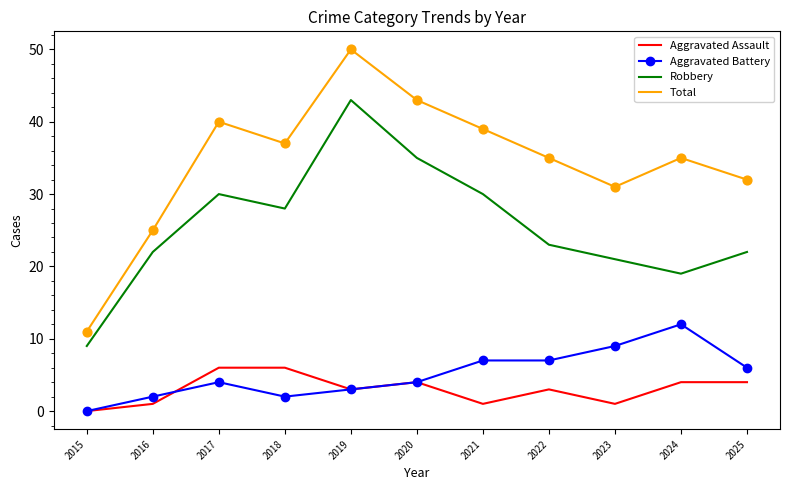

What is the difference between the highest and lowest values at 2024?

31